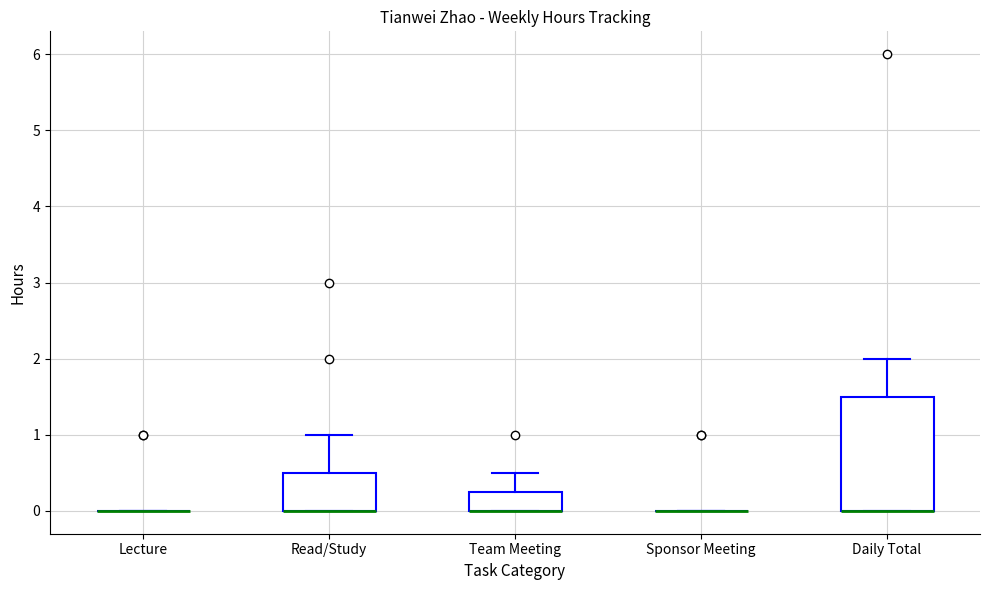

Where is the lower edge of the box for Read/Study on the y-axis? The values are not printed on the chart, so give them approximately, as read against the axis.

0.0